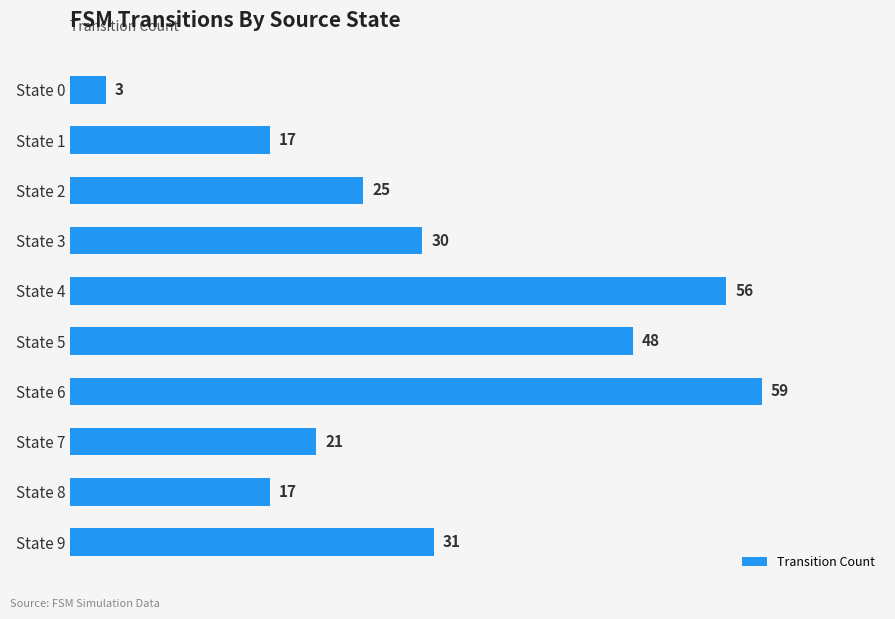

What is the average value?

31